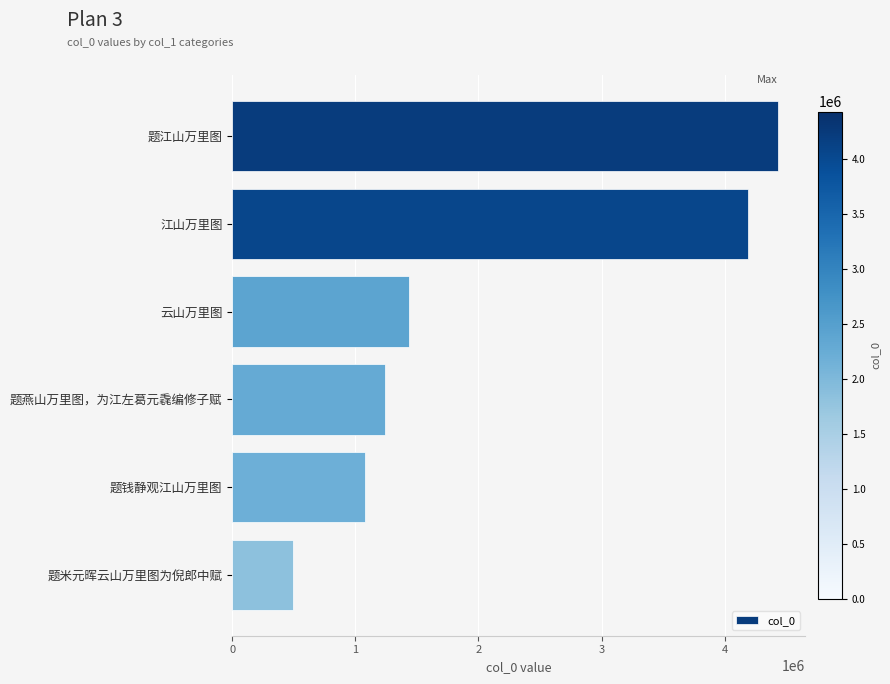

What is the change in value from 题江山万里图 to 题米元晖云山万里图为倪郎中赋?

-3941254